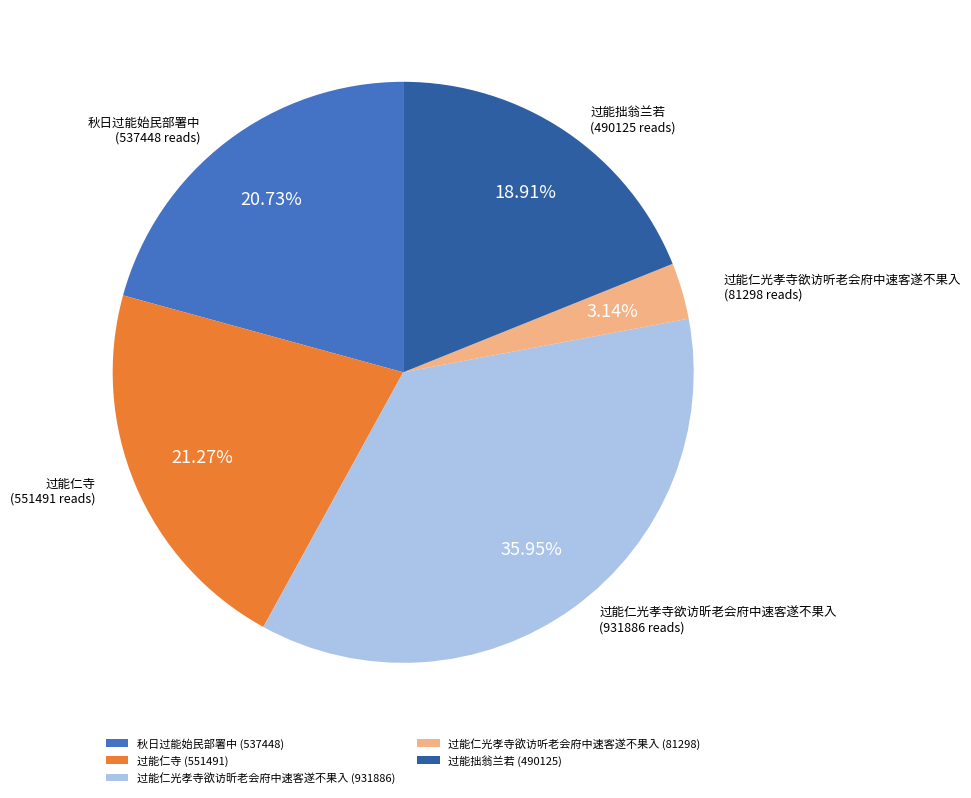

What is the total percentage of 过能仁光孝寺欲访昕老会府中速客遂不果入 and 过能拙翁兰若?

54.9%